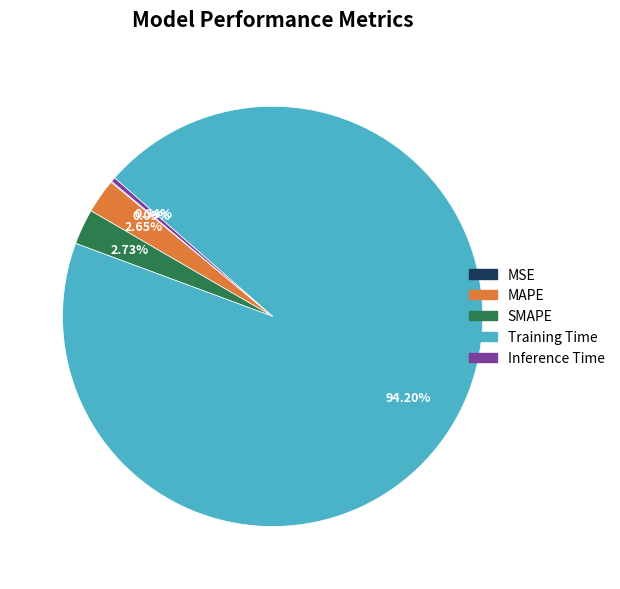

What is the largest slice in the pie chart?

Training Time